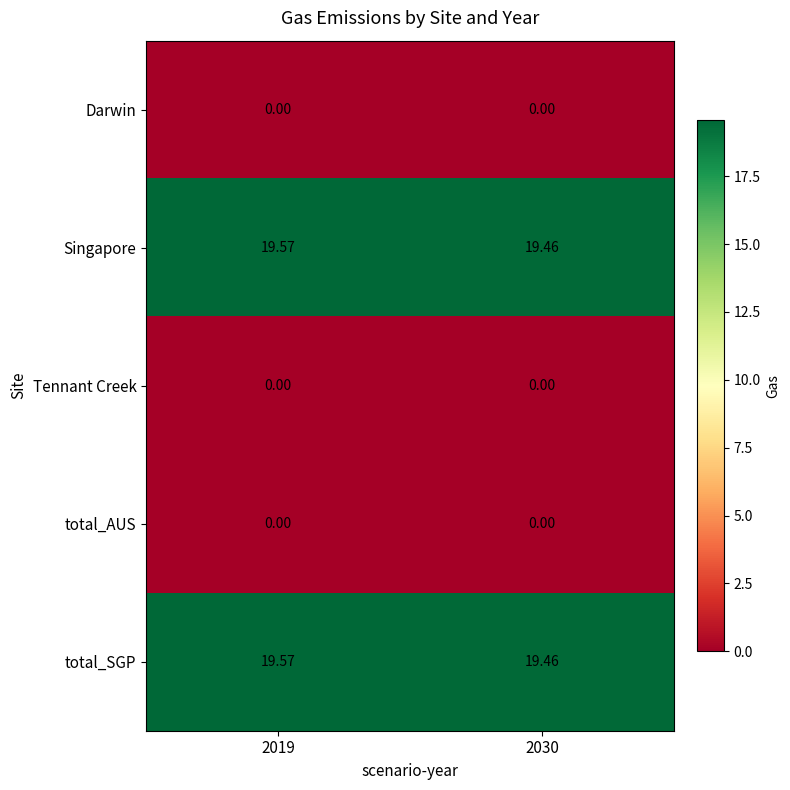

Is the value of Darwin at 2030 greater than the value of Singapore at 2019?

No